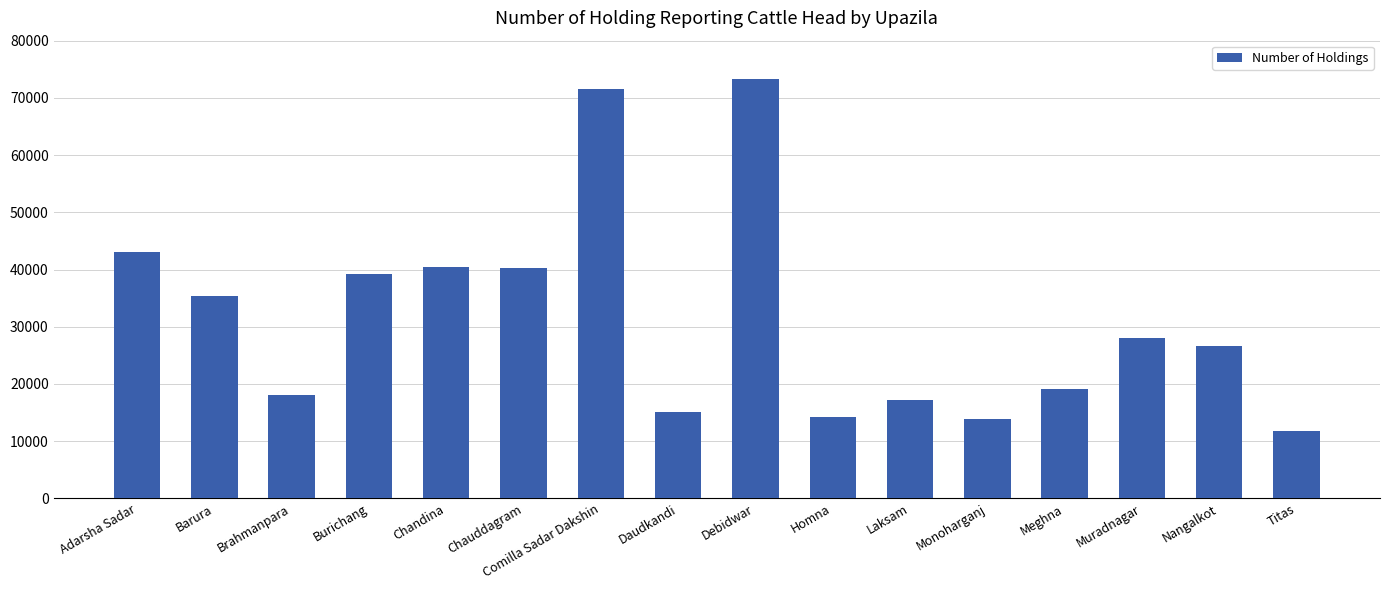

What position from the left is Laksam?

11